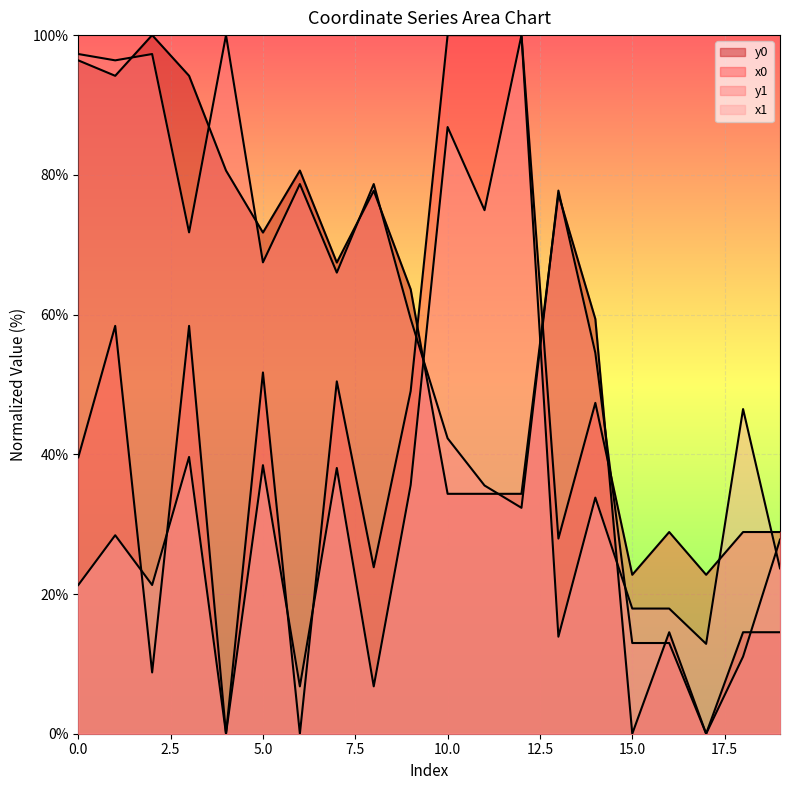

What is the approximate value of x1 at 15?

17.9